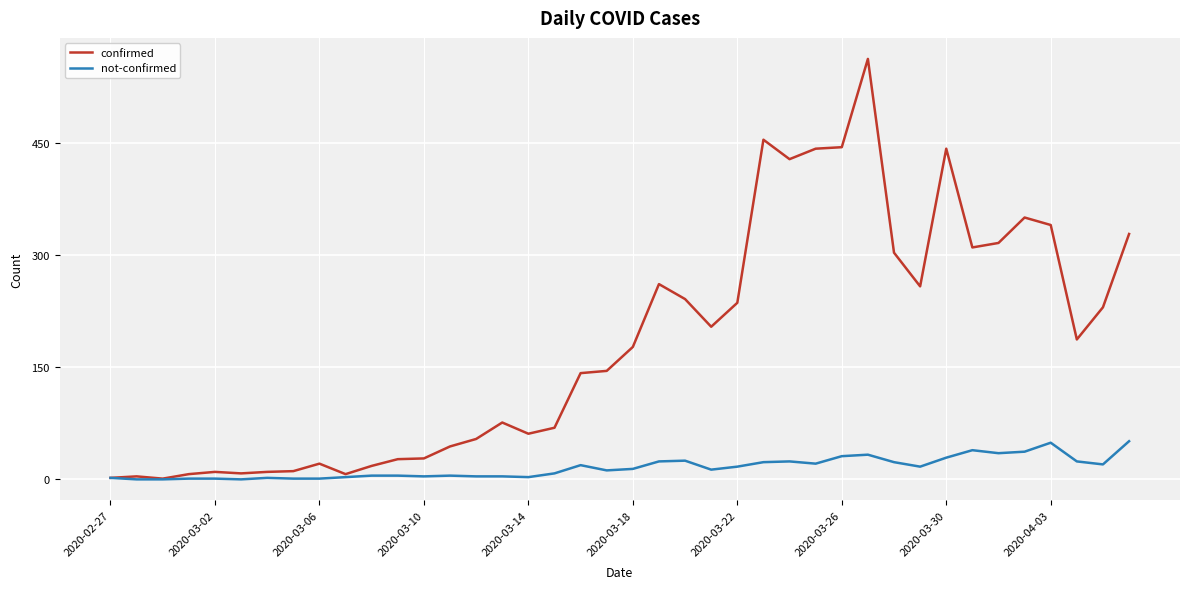

How many lines are shown in the chart?

2